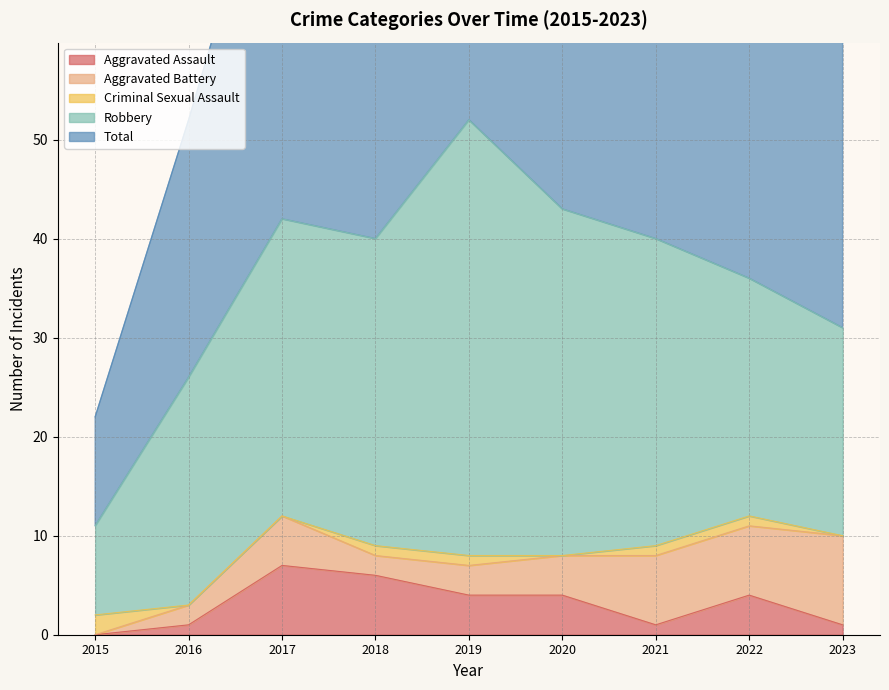

True or false: Total and Criminal Sexual Assault intersect in this chart.

False